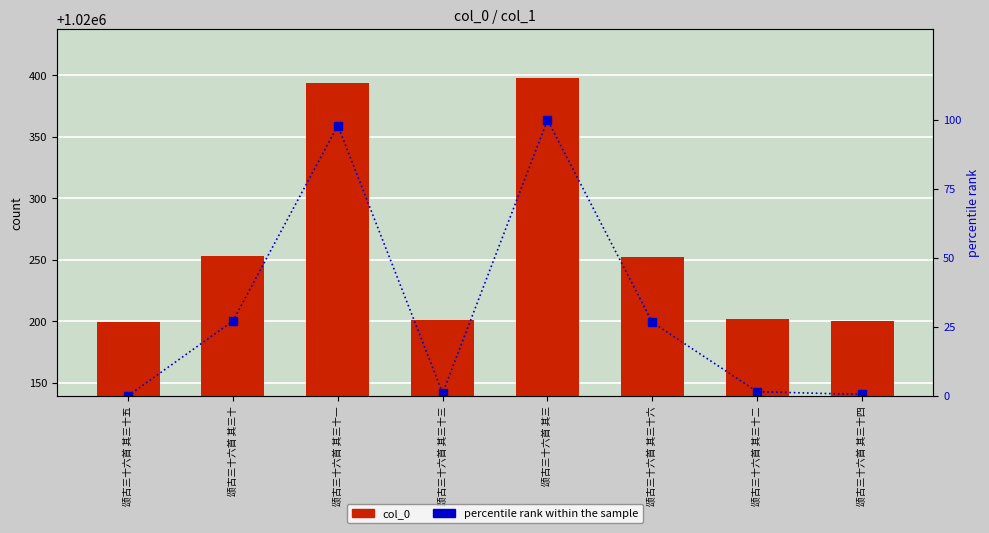

Reading left to right, list all the values displayed in this chart.

col_0: 1020199.0	1020253.0	1020394.0	1020201.0	1020398.0	1020252.0	1020202.0	1020200.0
percentile rank within the sample: 0.0	27.1	98.0	1.0	100.0	26.6	1.5	0.5